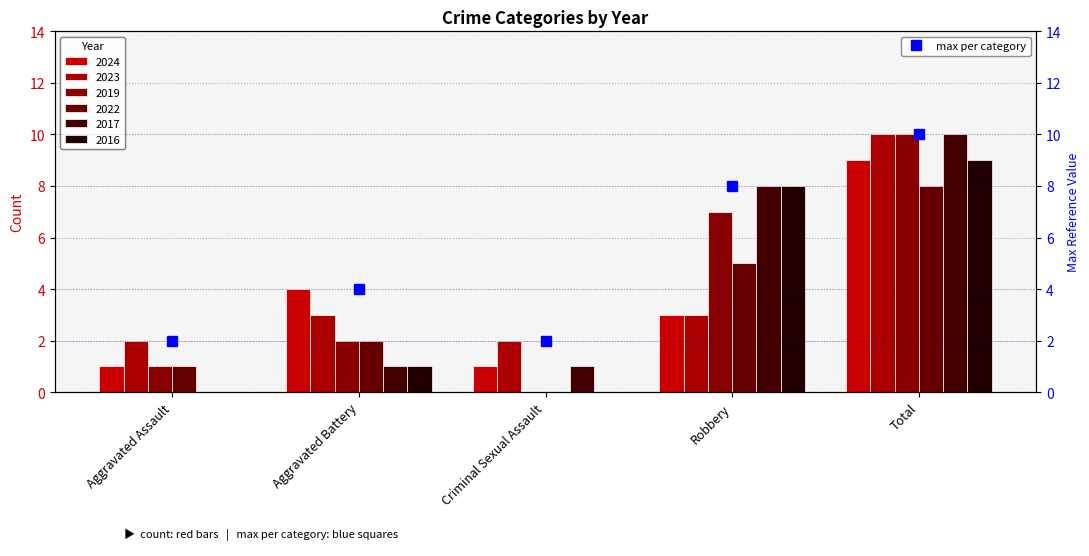

How many values in the 2023 series are below 3?

2